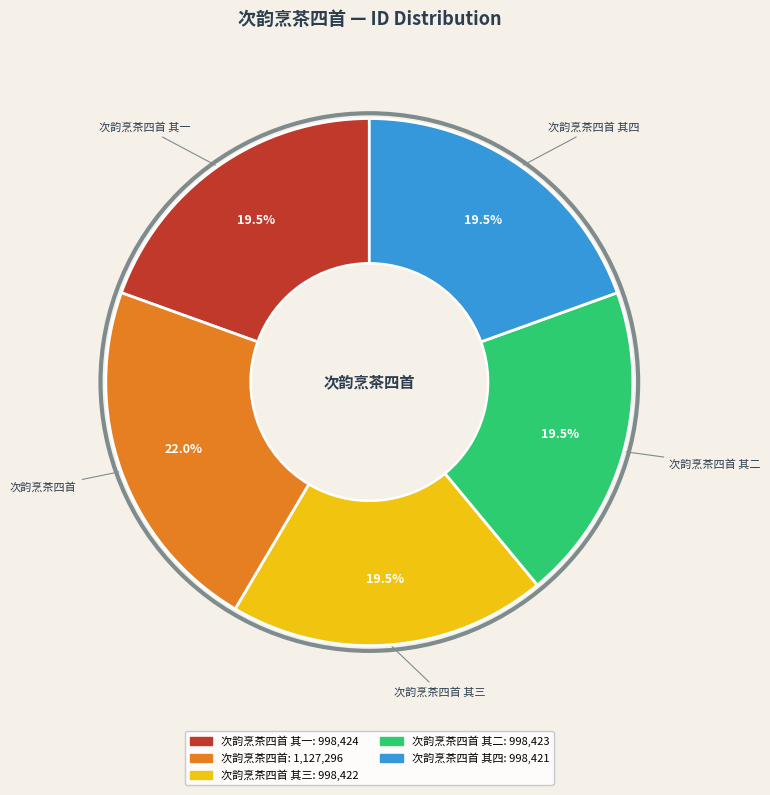

Does any single category account for the majority?

No